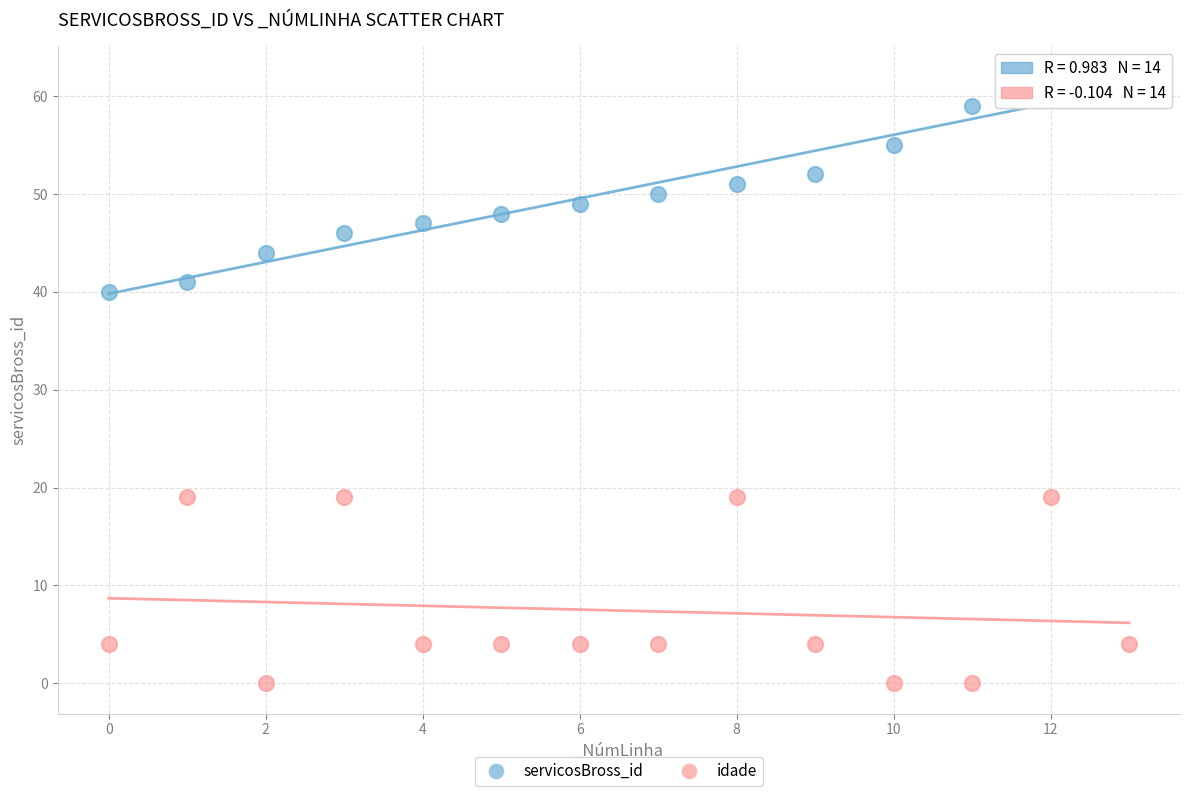

Which series contains the highest Y value?

servicosBross_id